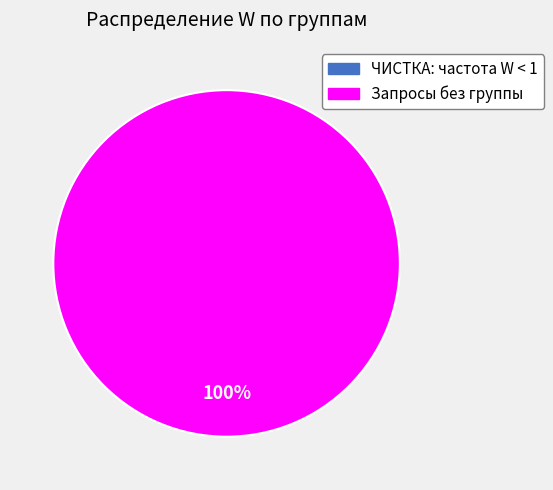

How many segments does this pie chart have?

2